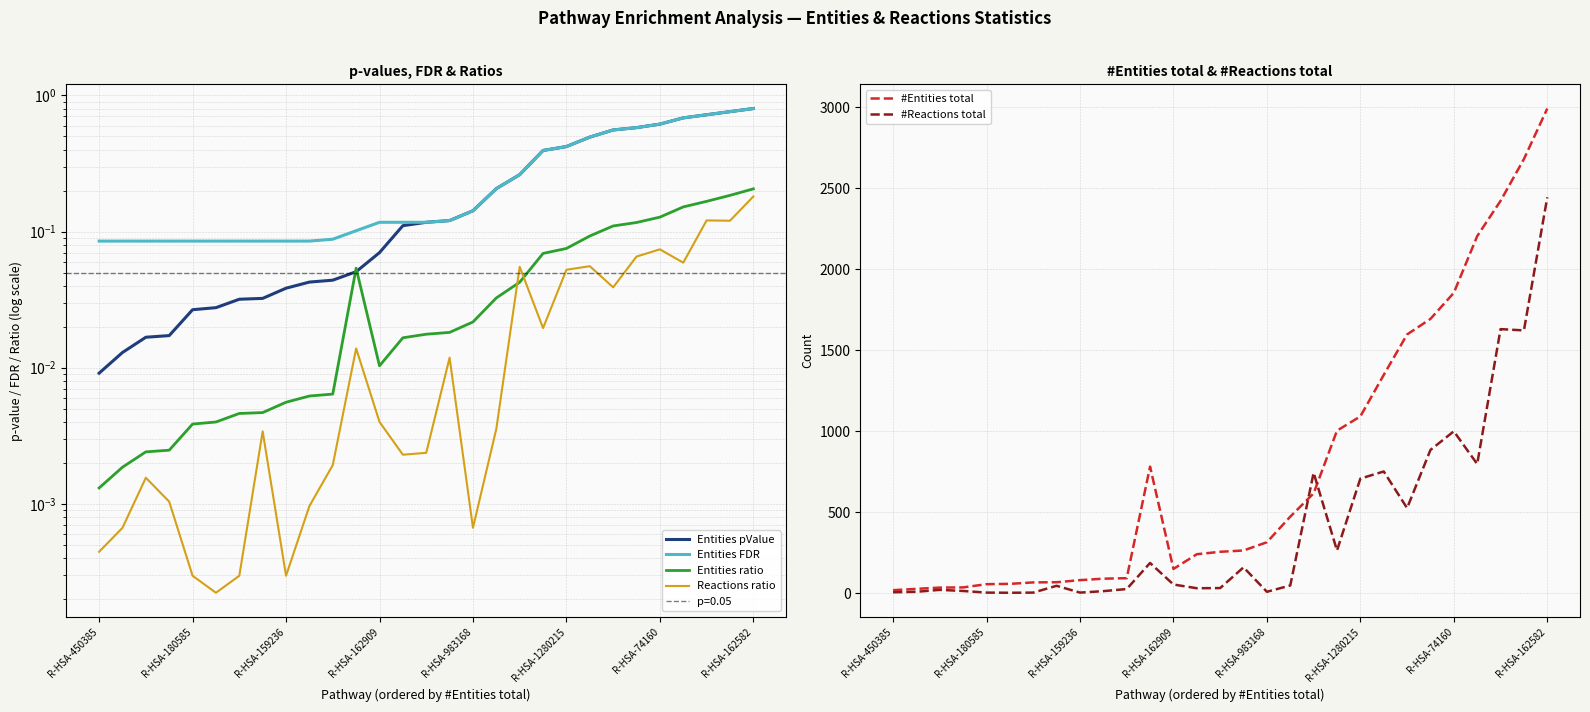

What is the average value of the Entities FDR series?

0.3